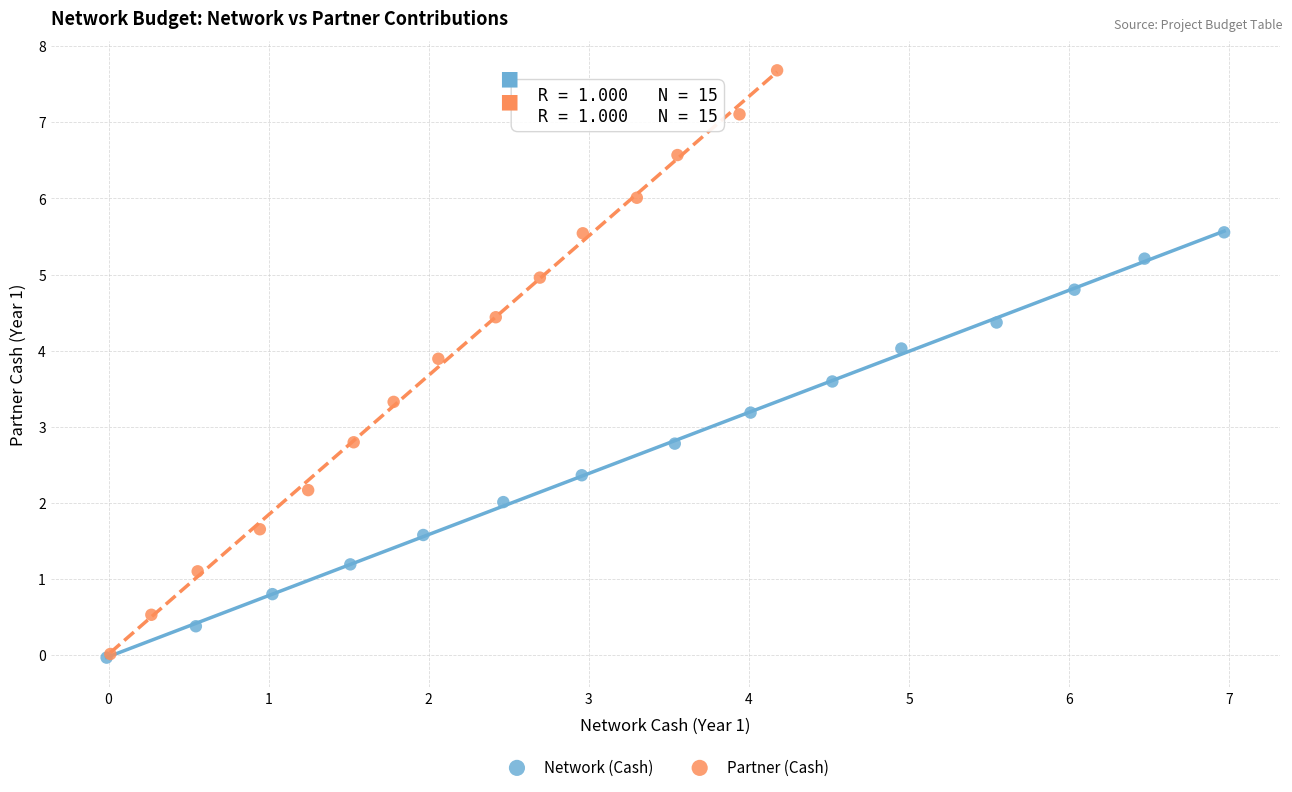

Which series contains the highest Y value?

Partner (Cash)